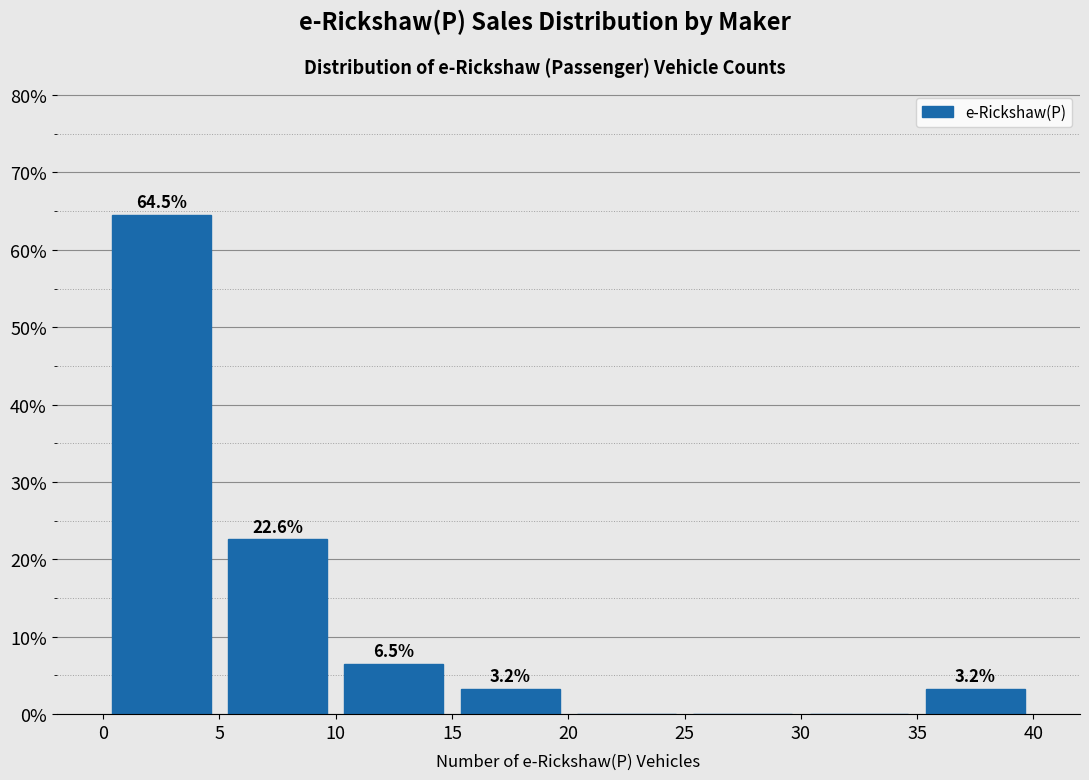

Which range on the x-axis has the tallest bar?

0 to 5